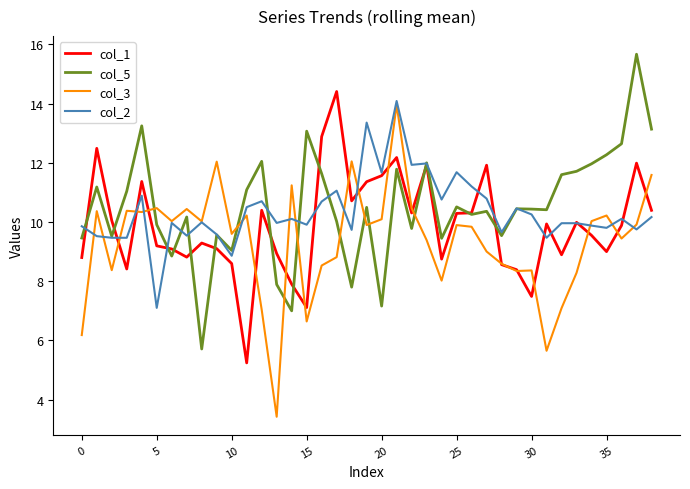

What is the highest value of the col_5 series?

15.7